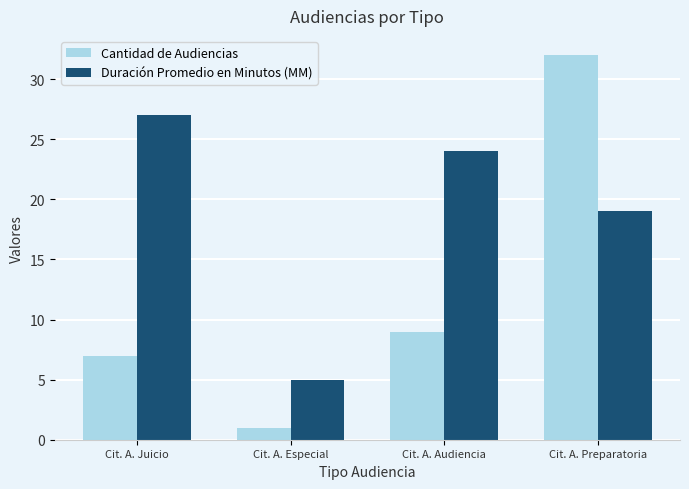

What is the difference between the Cantidad de Audiencias values at Cit. A. Especial and Cit. A. Preparatoria?

31